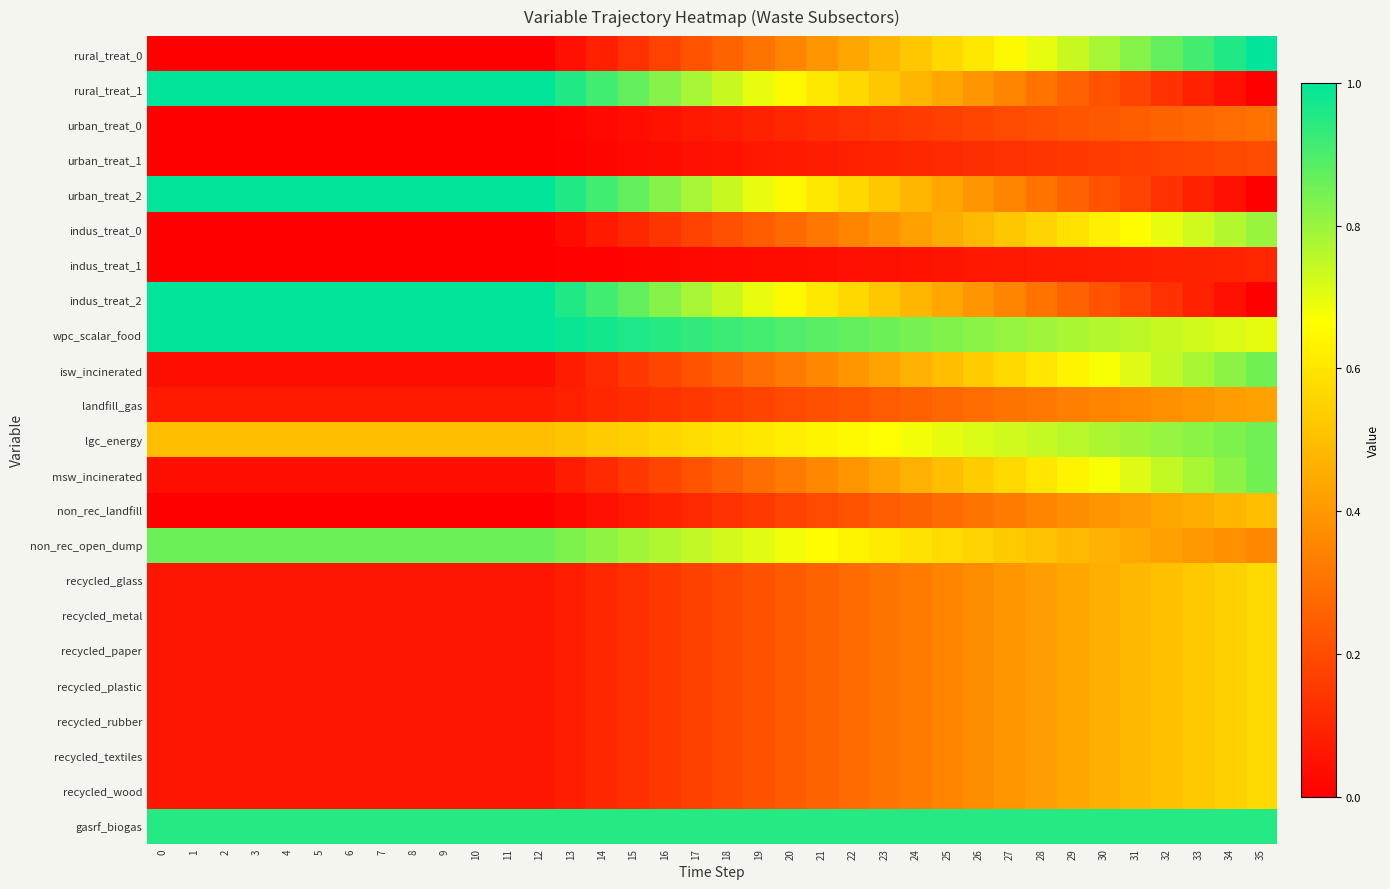

At how many categories does at least one series exceed 0?

36